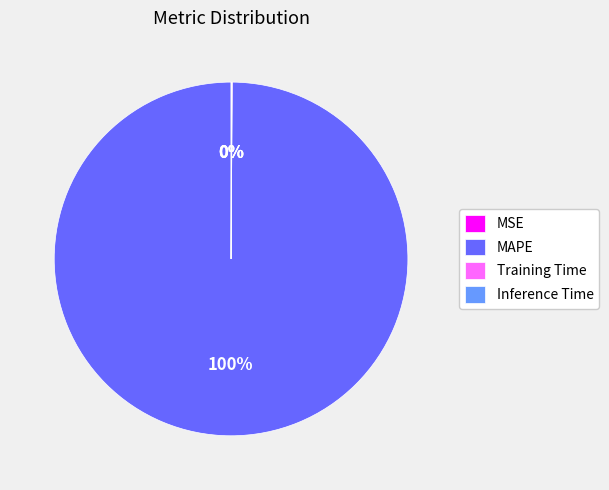

The MAPE slice represents 100% of the pie. True or false?

True